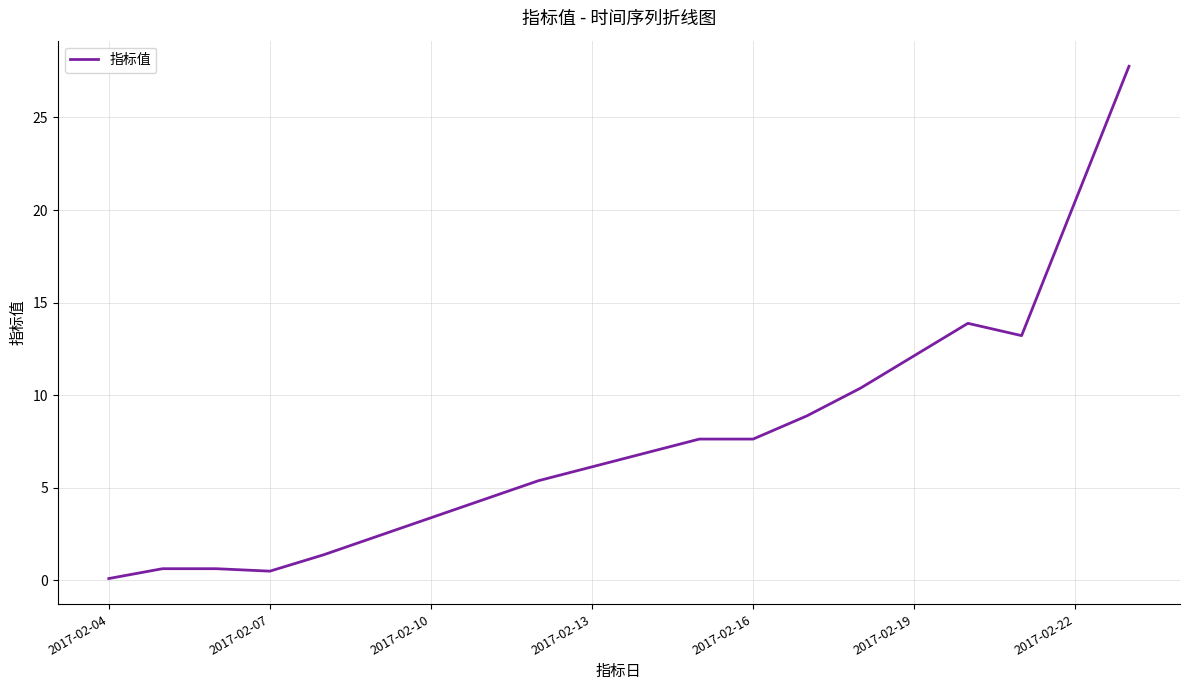

What is the average value?

7.7